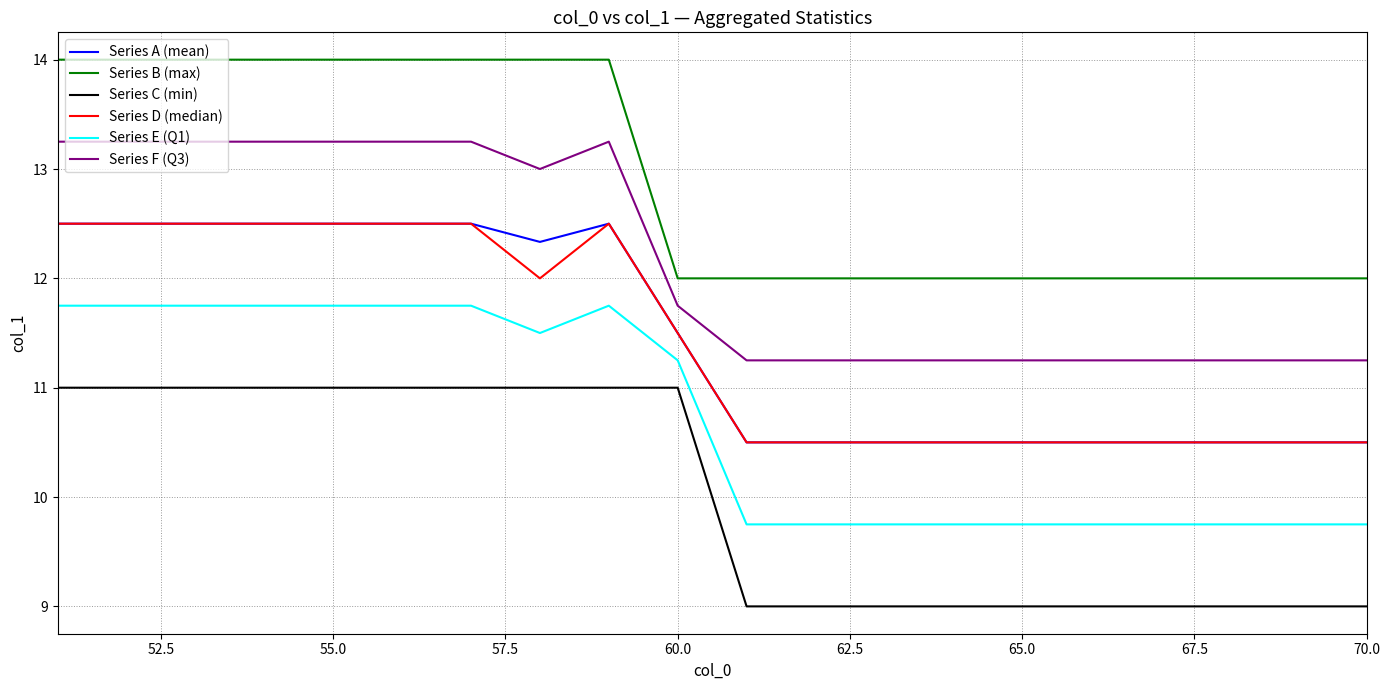

True or false: Series E (Q1) and Series A (mean) cross at least once.

False